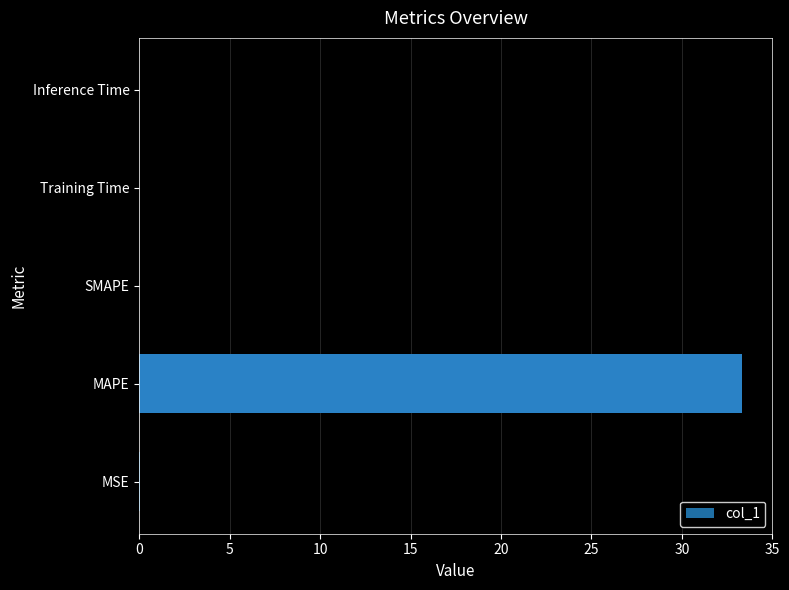

The value at Training Time is 0.0. True or false?

True